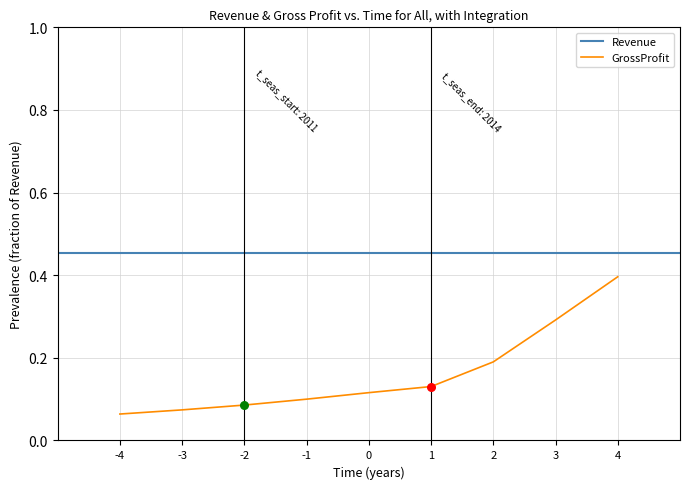

True or false: GrossProfit has a value of 0.3 at 3.

True